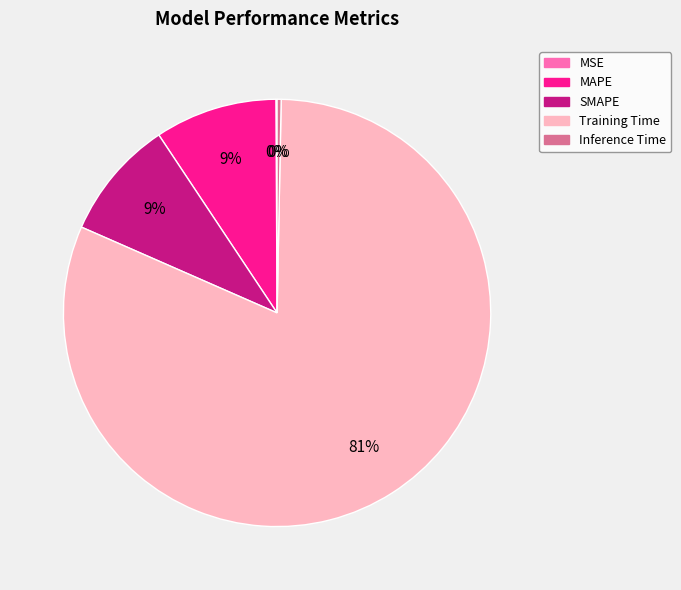

Is it true that SMAPE is 22% of the pie?

False